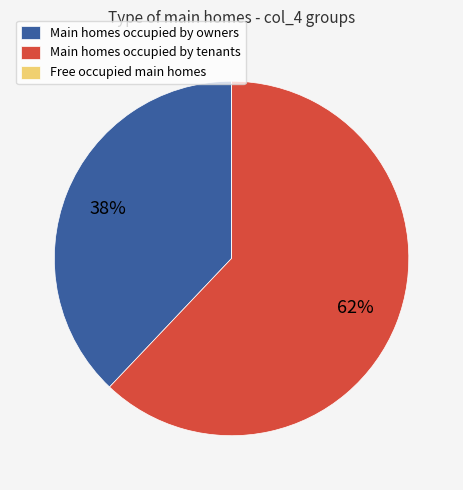

To the nearest percent, what is the difference between the largest and smallest slice percentages?

62%